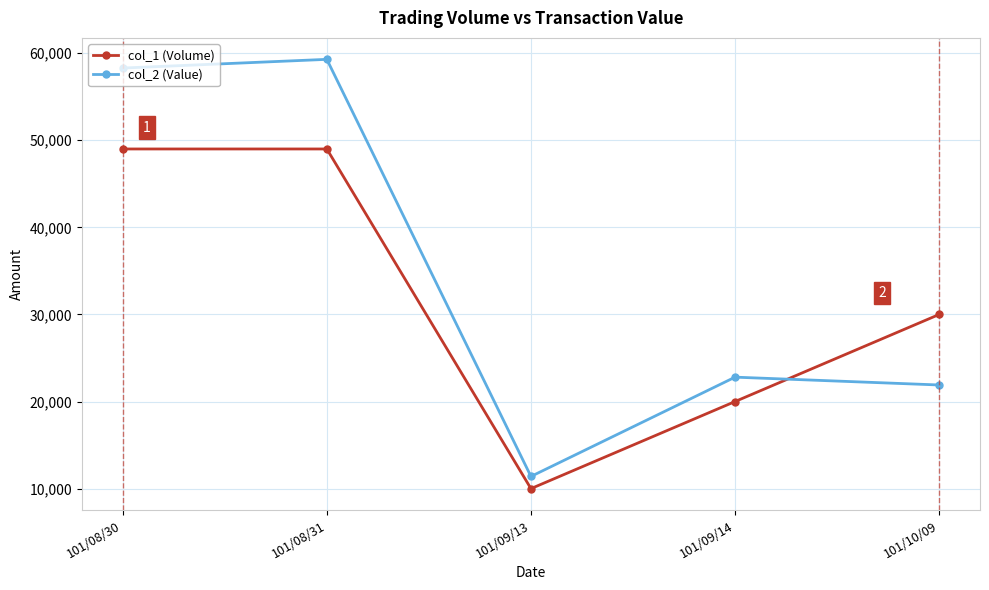

Reading left to right, what are all the values shown in this chart?

col_1 (Volume): 49000	49000	10000	20000	30000
col_2 (Value): 58290	59290	11400	22800	21900